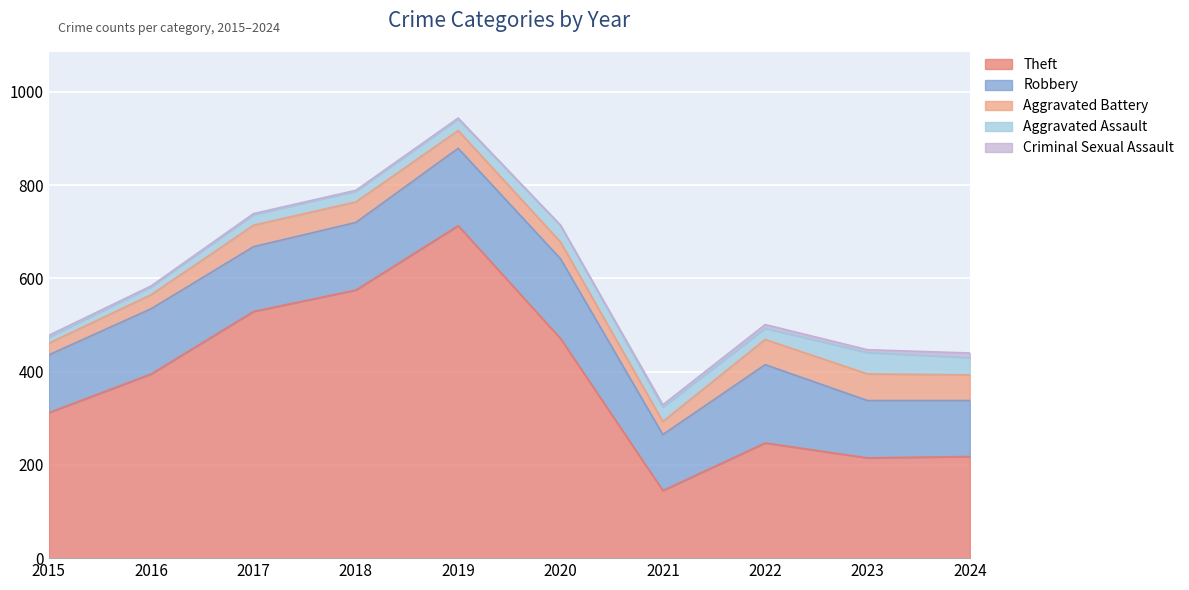

True or false: Criminal Sexual Assault and Theft intersect in this chart.

False